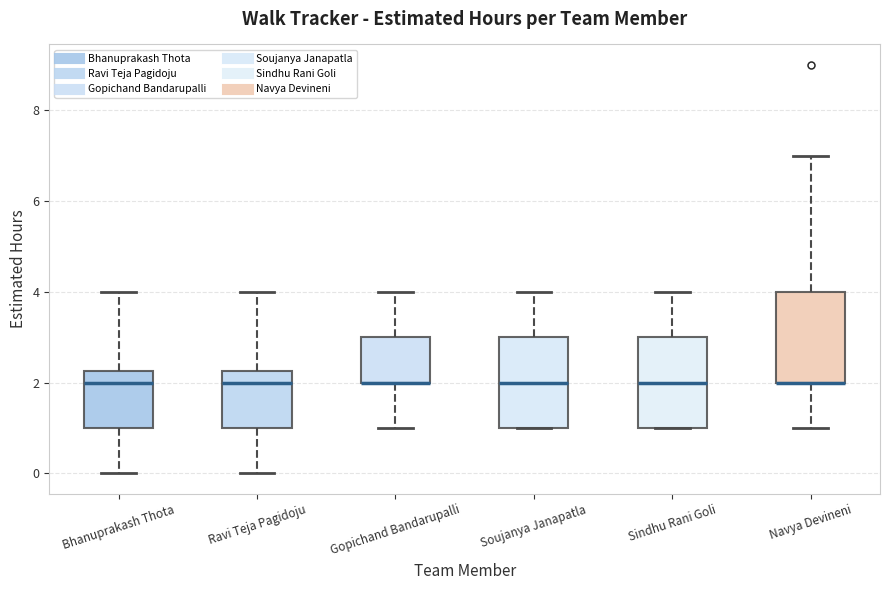

Reading left to right, transcribe this box plot: for each box, give where its median line is, the range the box spans, and where its two whiskers end, as read against the y-axis. The values are not printed on the chart, so give them approximately, as read against the axis.

Bhanuprakash Thota: median 2.0, box 1.0 to 2.2, whiskers 0.0 to 4.0
Ravi Teja Pagidoju: median 2.0, box 1.0 to 2.2, whiskers 0.0 to 4.0
Gopichand Bandarupalli: median 2.0 (drawn on the box's lower edge), box 2.0 to 3.0, whiskers 1.0 to 4.0
Soujanya Janapatla: median 2.0, box 1.0 to 3.0, whiskers 1.0 to 4.0
Sindhu Rani Goli: median 2.0, box 1.0 to 3.0, whiskers 1.0 to 4.0
Navya Devineni: median 2.0 (drawn on the box's lower edge), box 2.0 to 4.0, whiskers 1.0 to 7.0